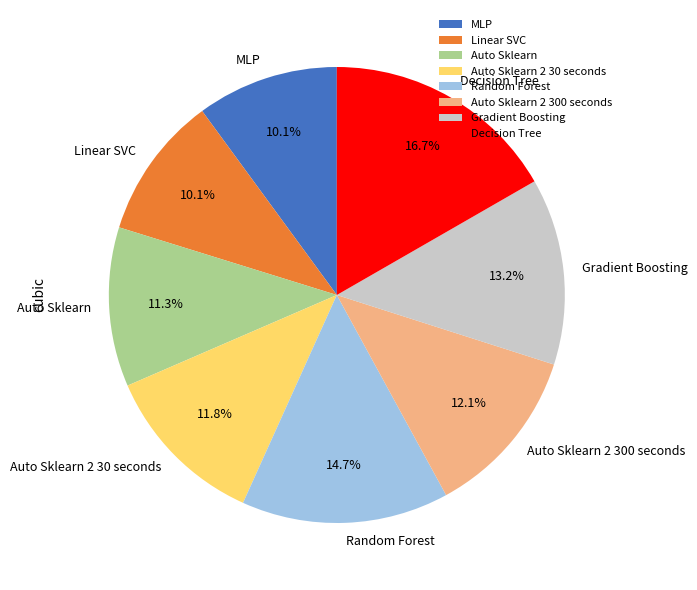

How many segments does this pie chart have?

8